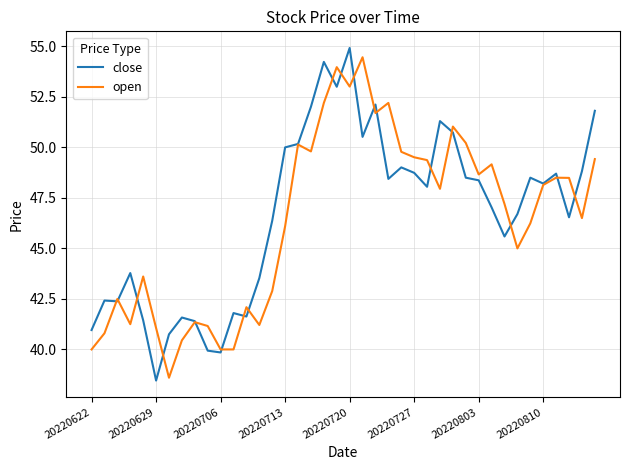

What are all the series names shown in the legend?

close, open